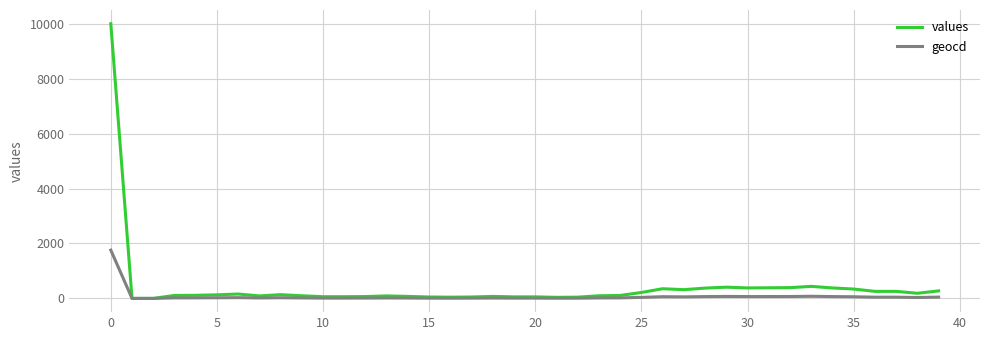

Which series has the largest range (max minus min)?

values